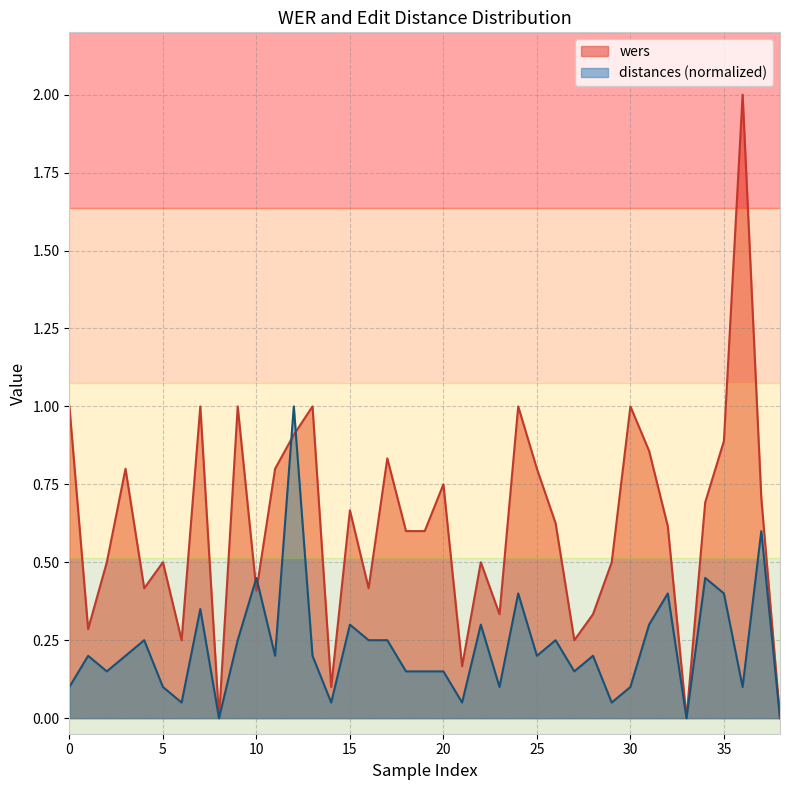

Which series changed the most between 0 and 18?

wers